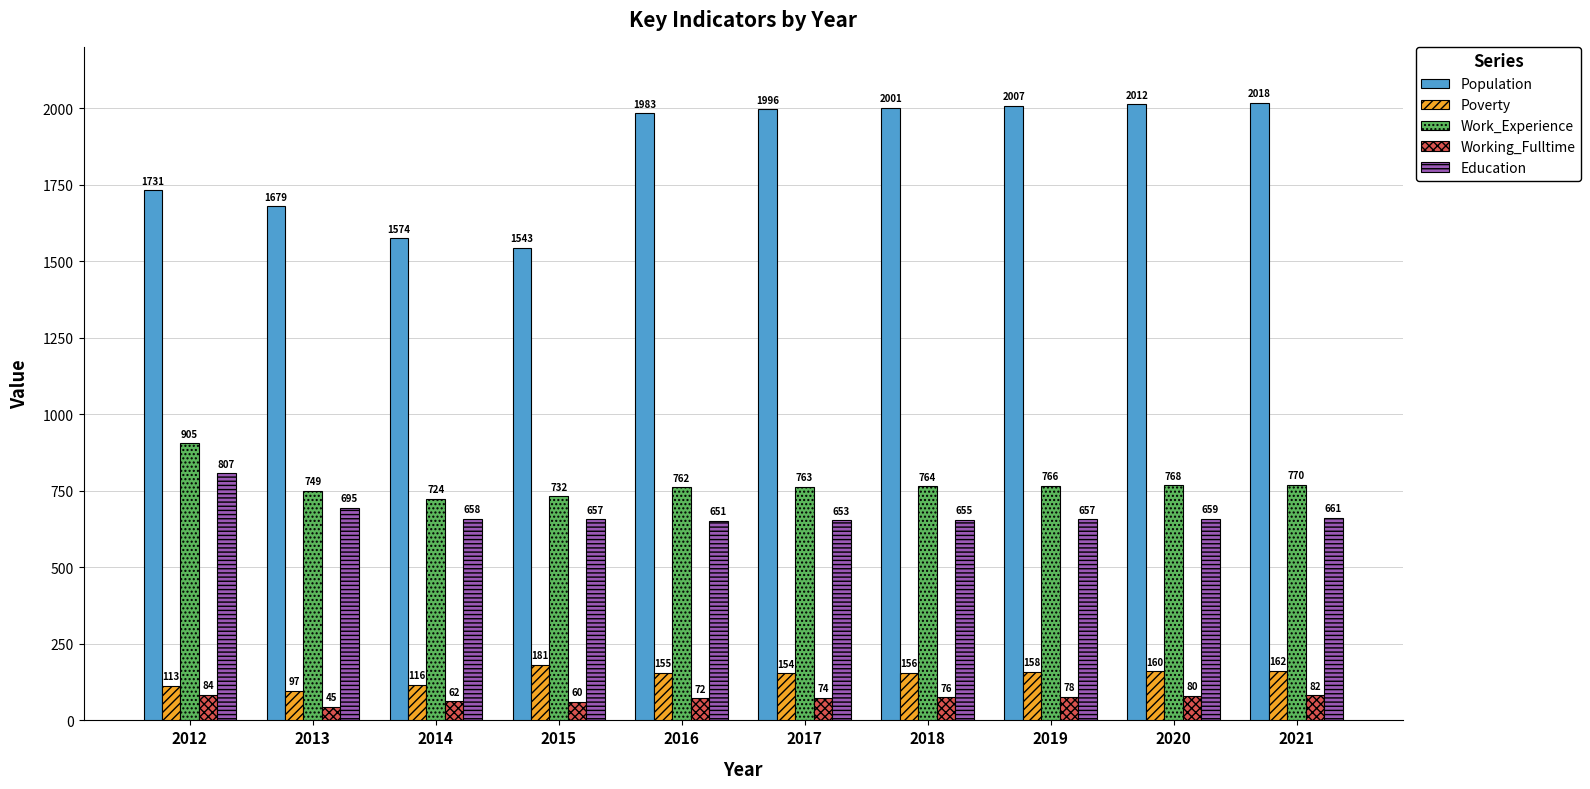

What is the difference between the Poverty values at 2017 and 2015?

27